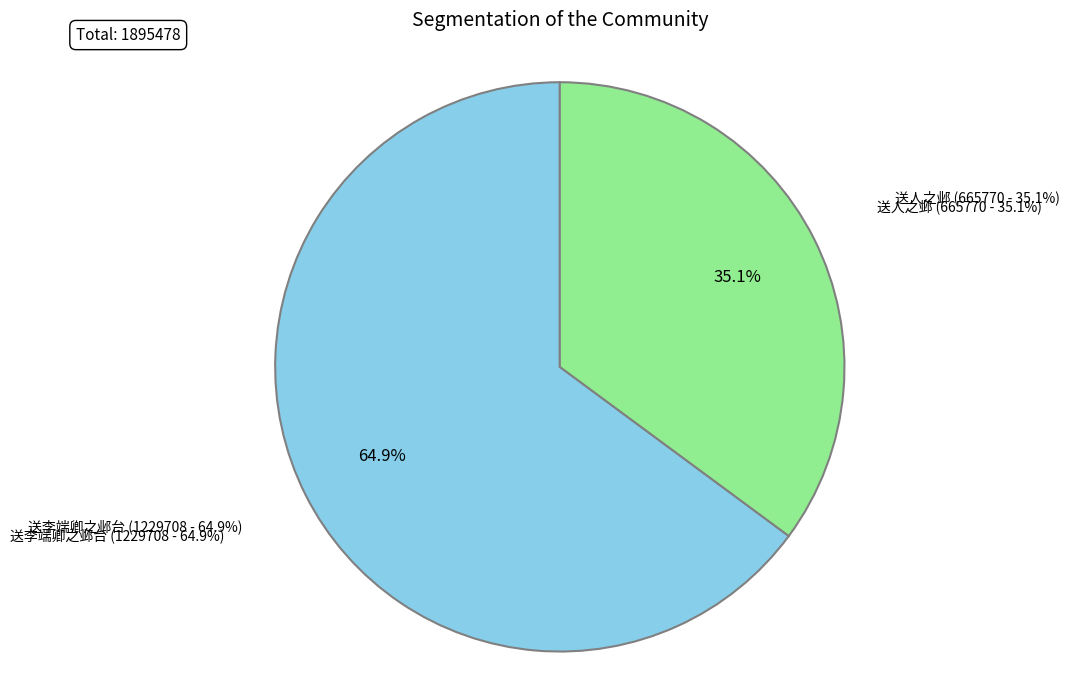

How many slices are in this pie chart?

2